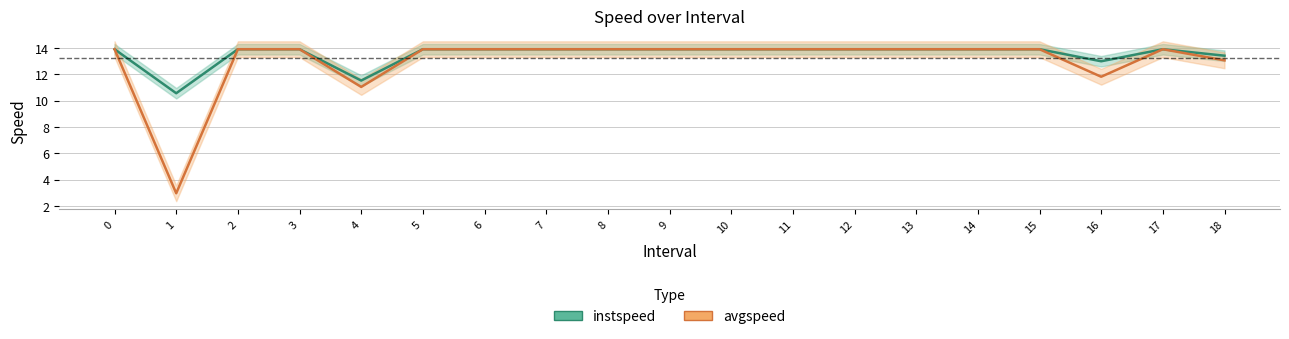

Does the chart have visible grid lines?

Yes